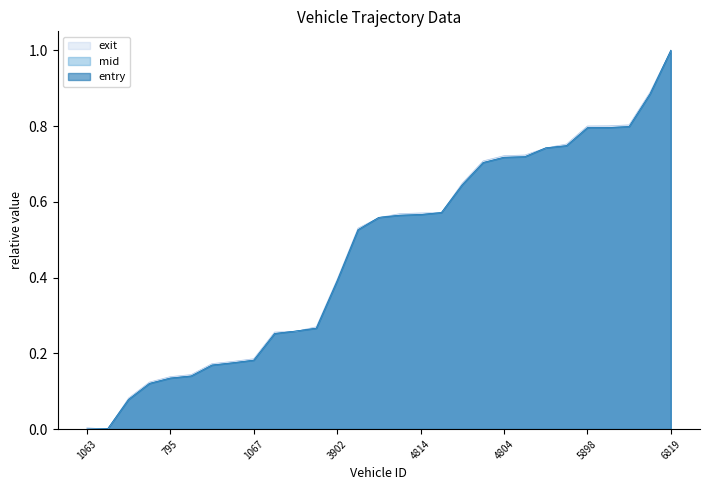

Which has a higher value, 2795 or 413?

2795